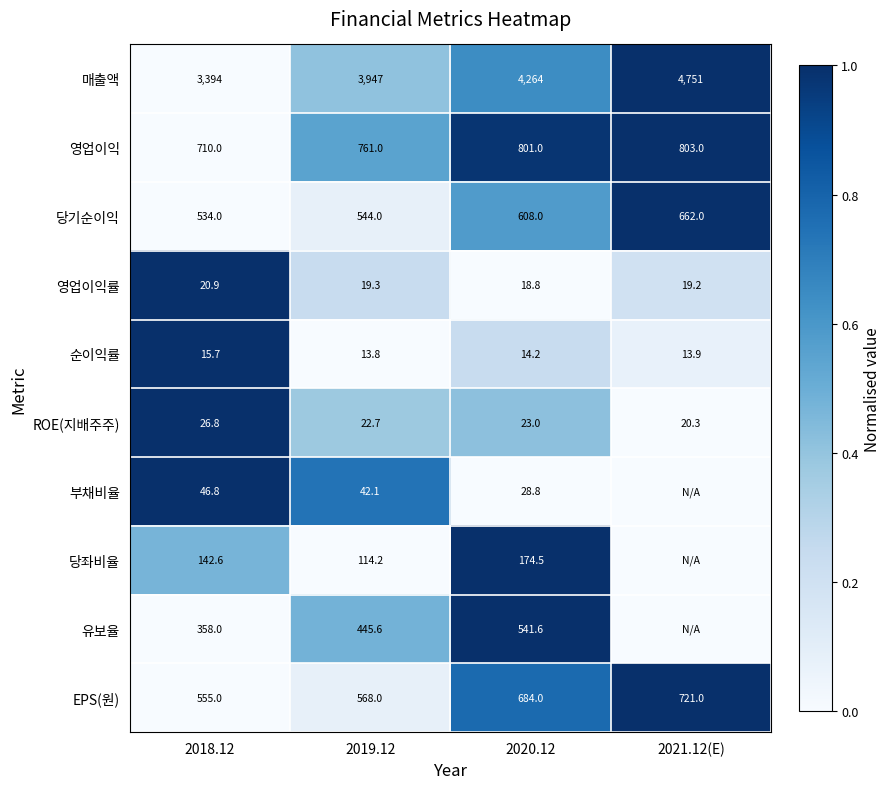

What is the total value across all series at 2020.12?

7157.9